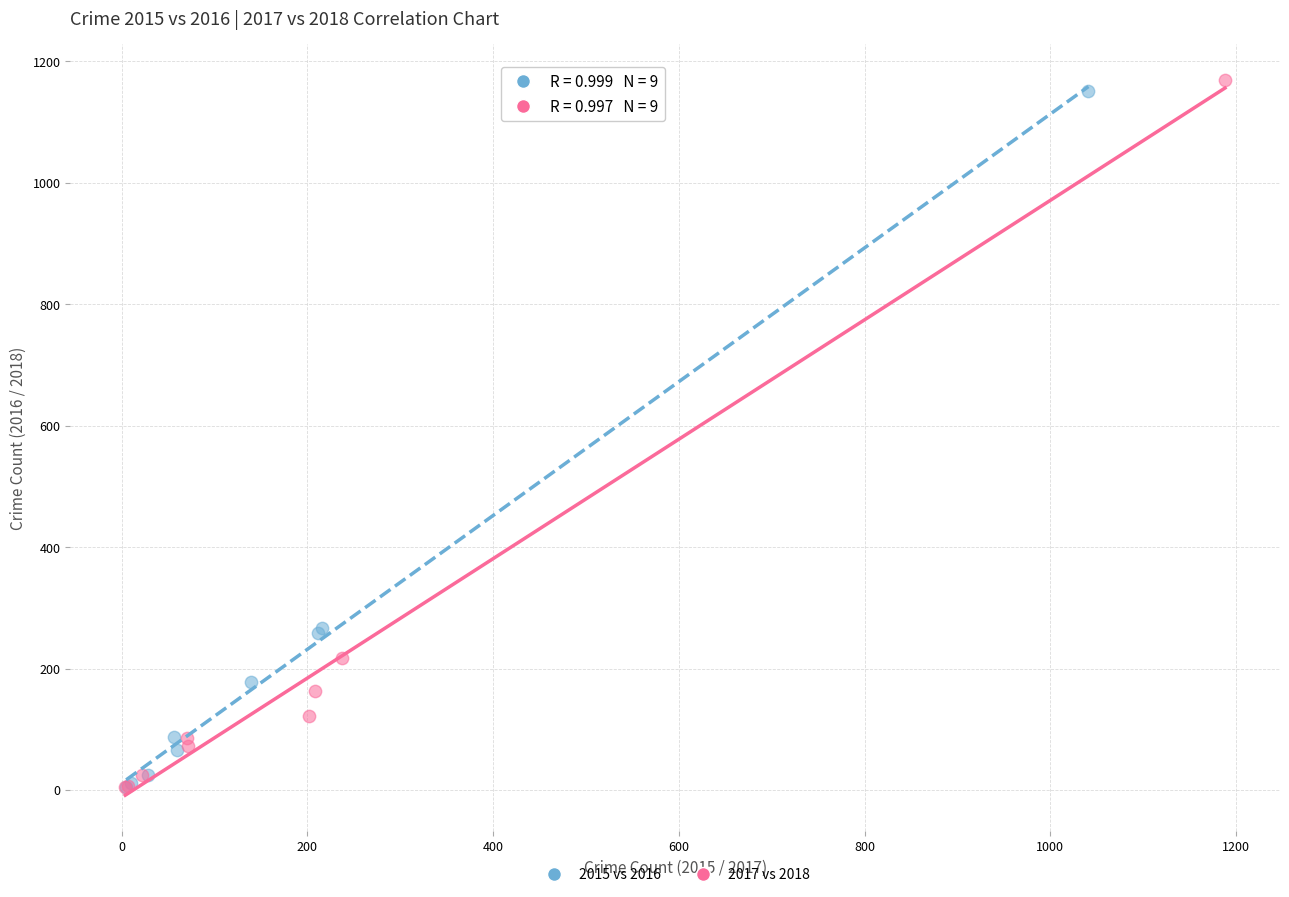

Which series has the largest Y range (max minus min)?

2017 vs 2018